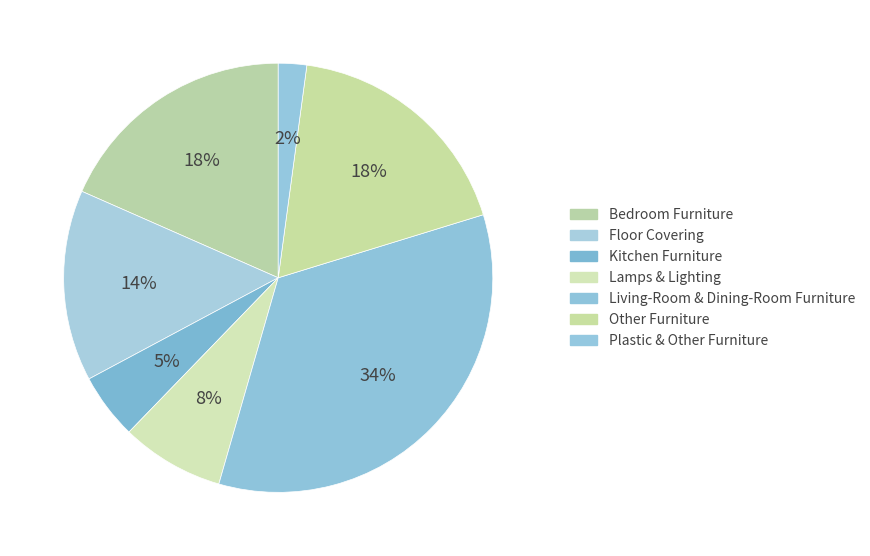

Does any single category account for the majority?

No